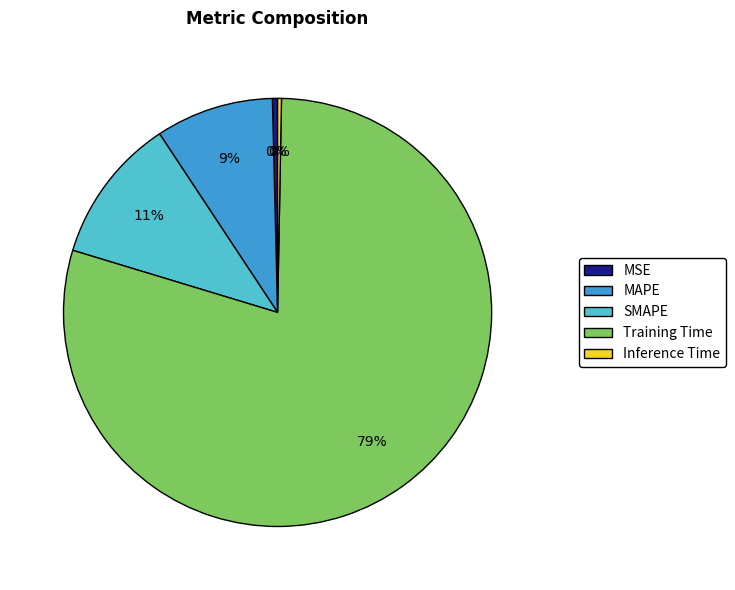

Between MAPE and MSE, which is larger?

MAPE